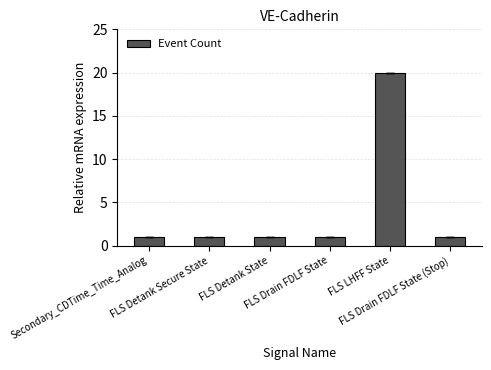

What is the label of the 4th bar from the left?

FLS Drain FDLF State